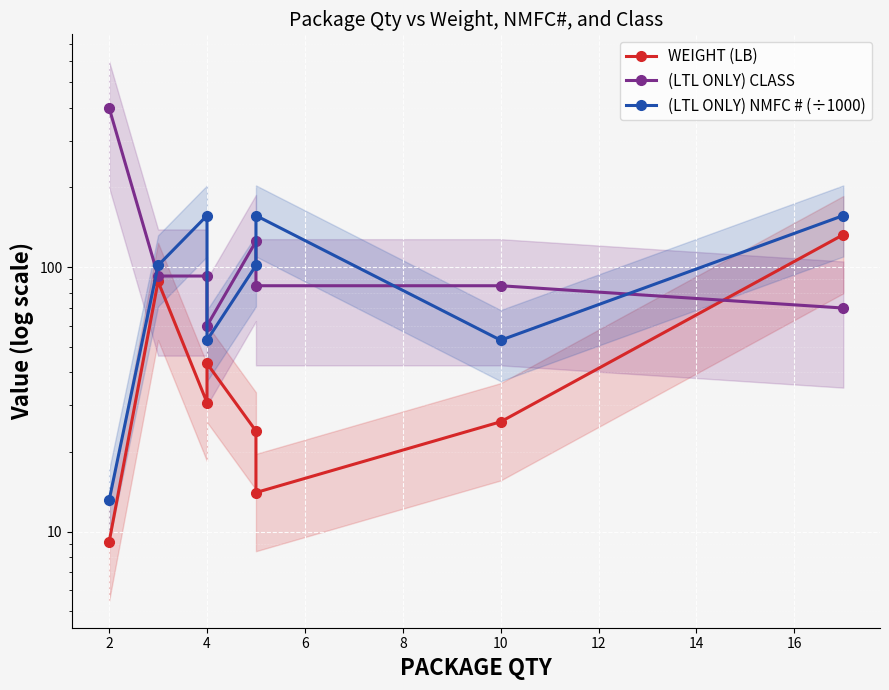

True or false: (LTL ONLY) NMFC # (÷1000) and WEIGHT (LB) intersect in this chart.

False